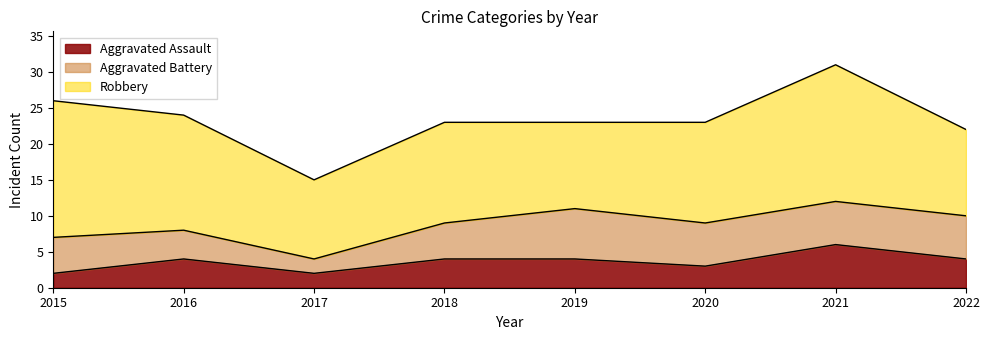

Which has a higher value, 2022 or 2020?

2022